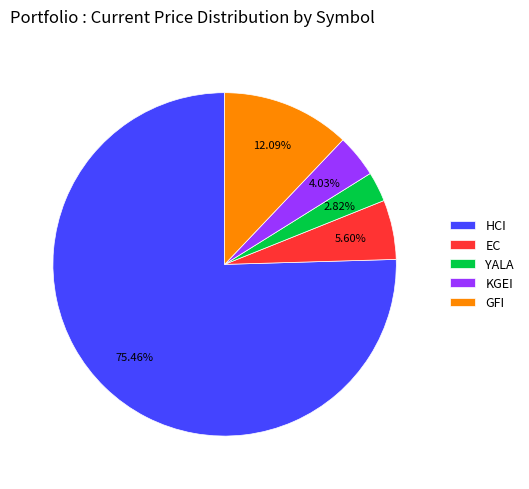

Count the number of slices in the pie.

5